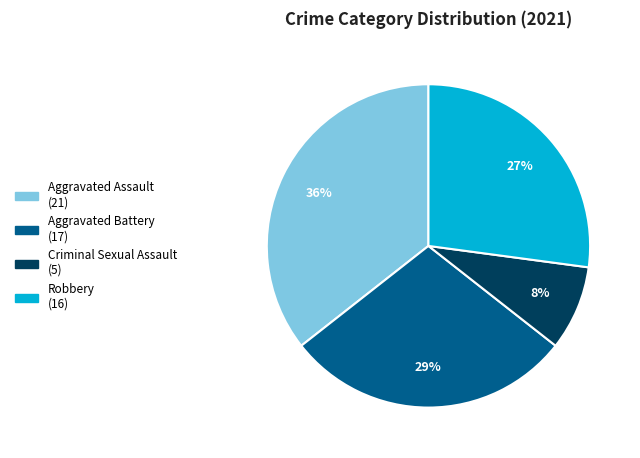

To the nearest percent, what is the average slice percentage?

25%